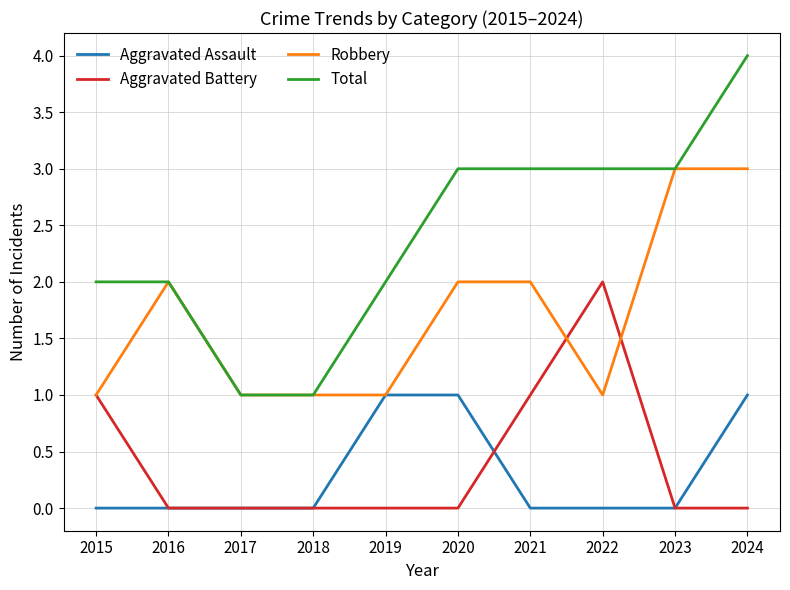

List the series in order of their peak value, lowest first.

Aggravated Assault, Aggravated Battery, Robbery, Total